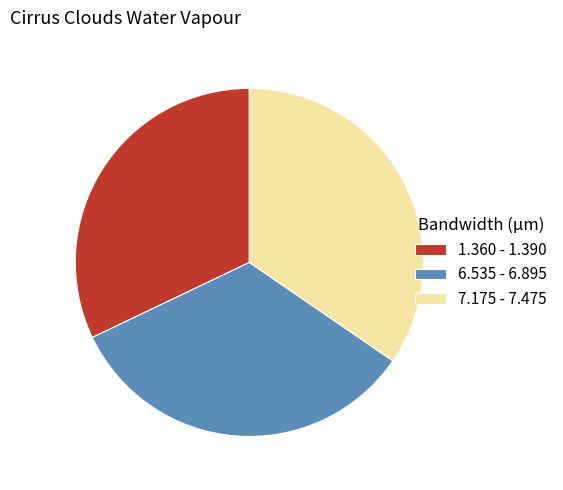

Count the number of slices in the pie.

3